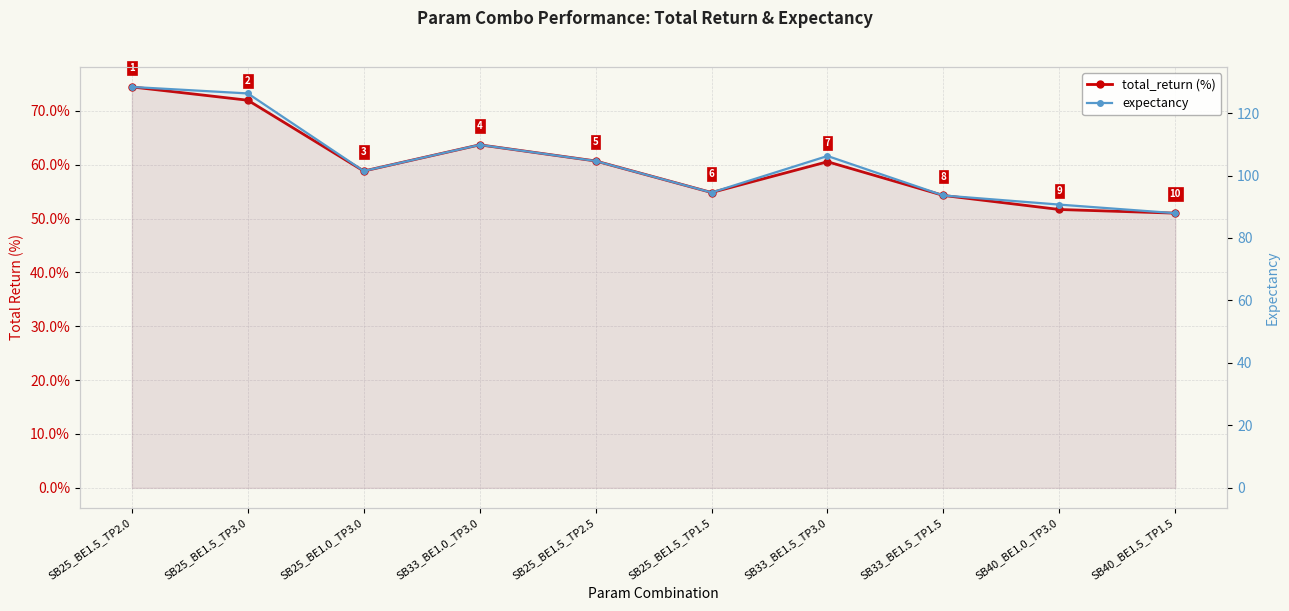

What are all the series names shown in the legend?

total_return (%), expectancy